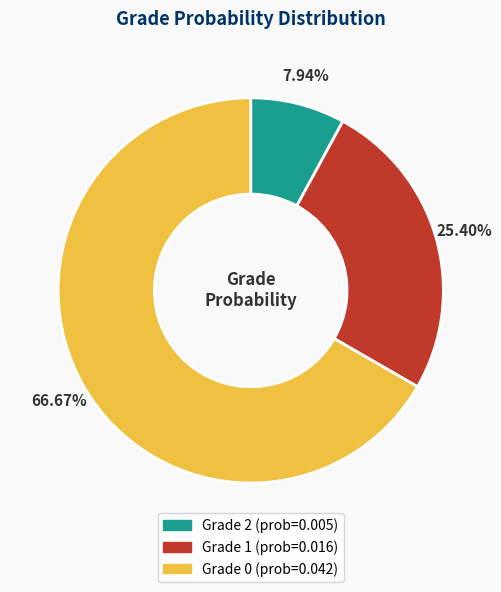

Is there any slice that represents more than half of the pie?

Yes